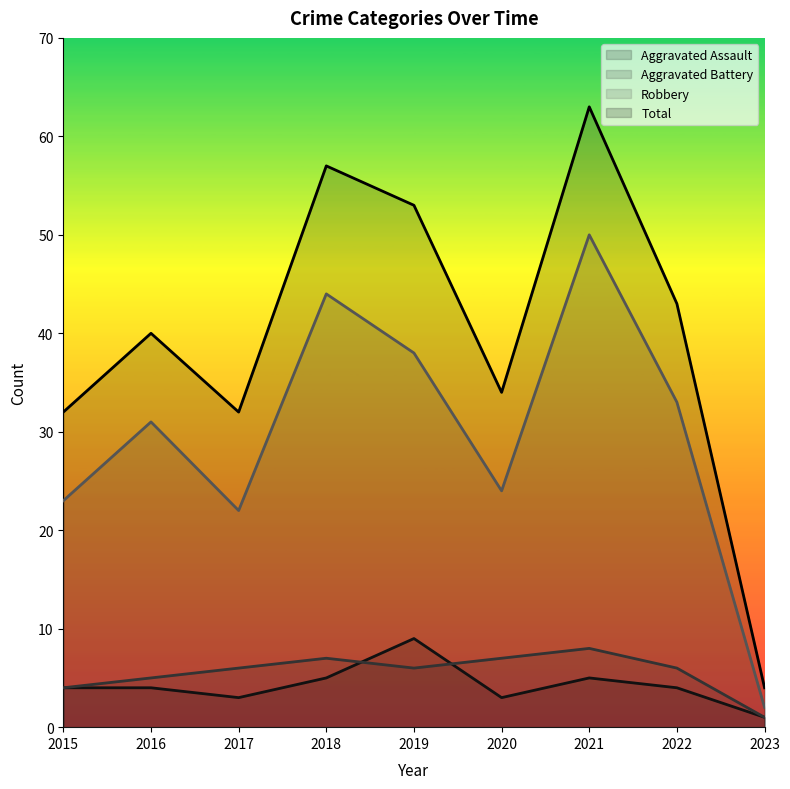

In Aggravated Battery, how many points are lower than both neighbors (excluding endpoints)?

1